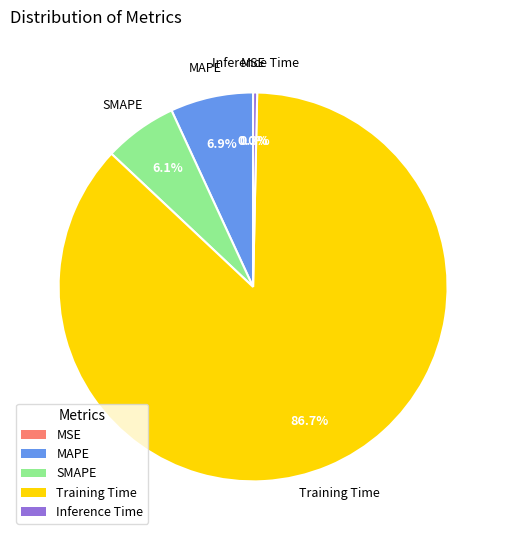

How much of the chart is everything except SMAPE?

93.9%